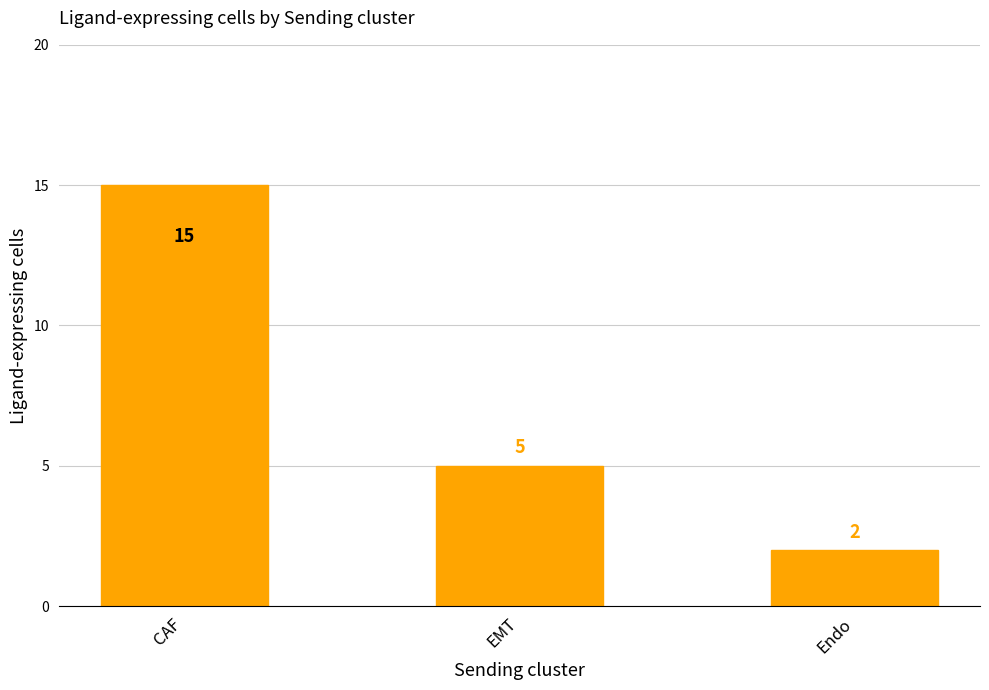

How many series are shown in this chart?

1